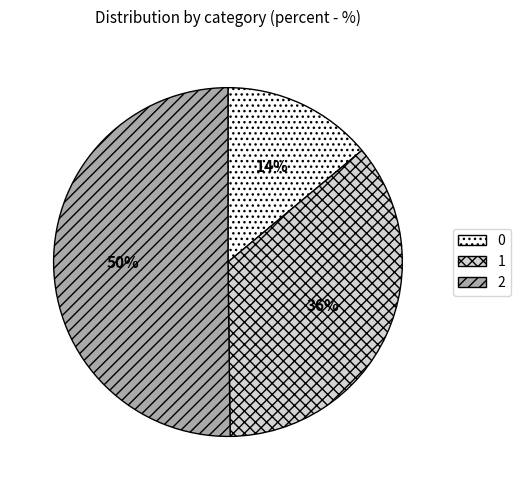

To the nearest percent, what portion does 1 represent?

36%